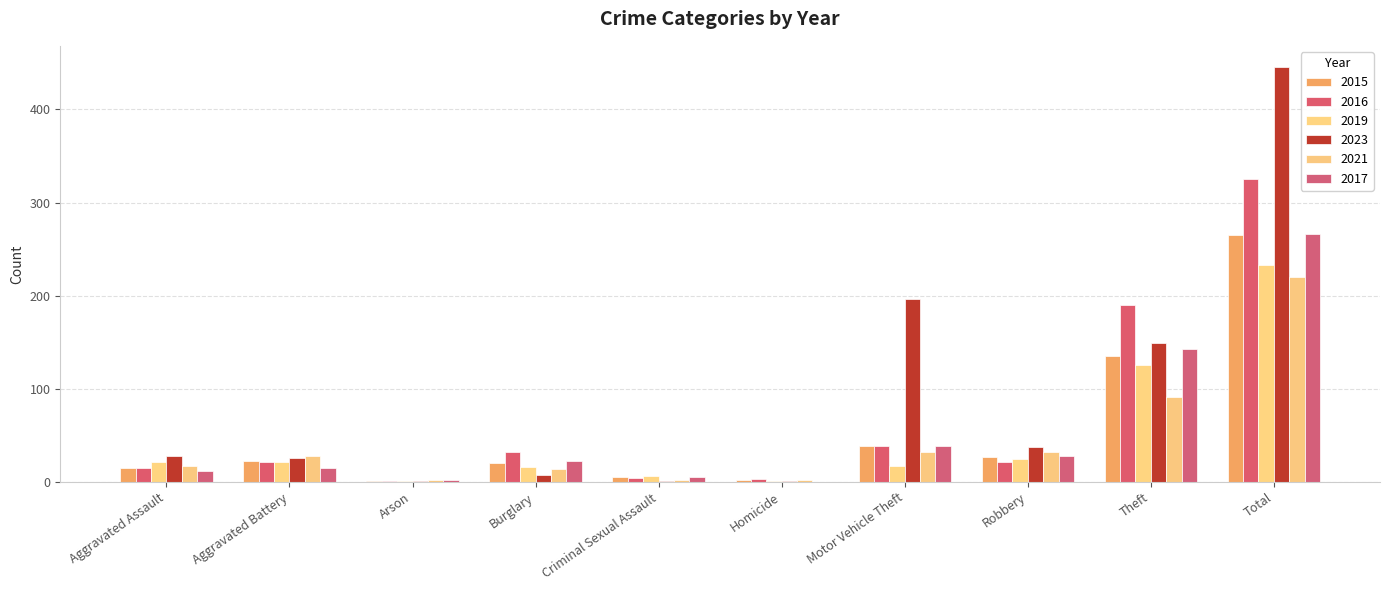

Where does the 2015 series first go above 22?

Motor Vehicle Theft